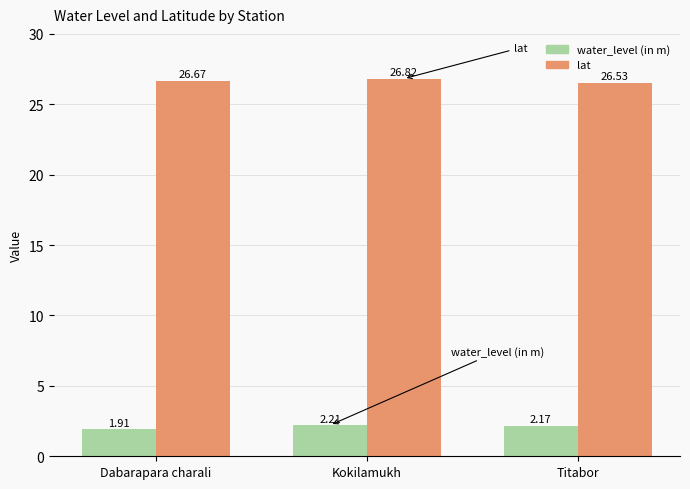

Which series has the largest total across all categories?

lat